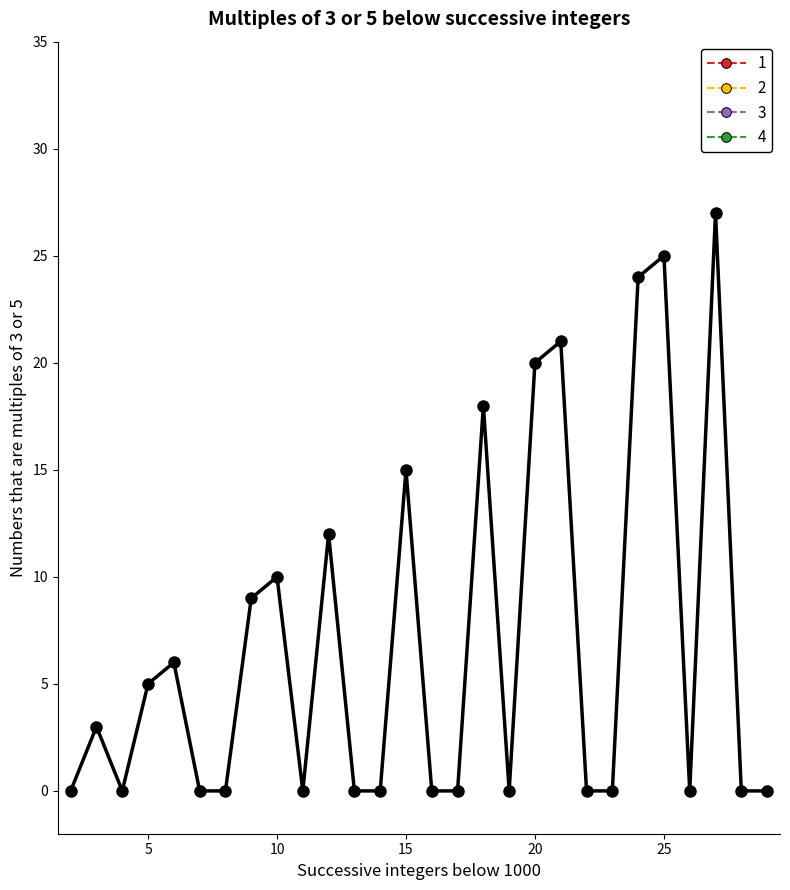

List the labels in order of value, smallest first.

2, 4, 7, 8, 11, 13, 14, 16, 17, 19, 22, 23, 26, 28, 29, 3, 5, 6, 9, 10, 12, 15, 18, 20, 21, 24, 25, 27